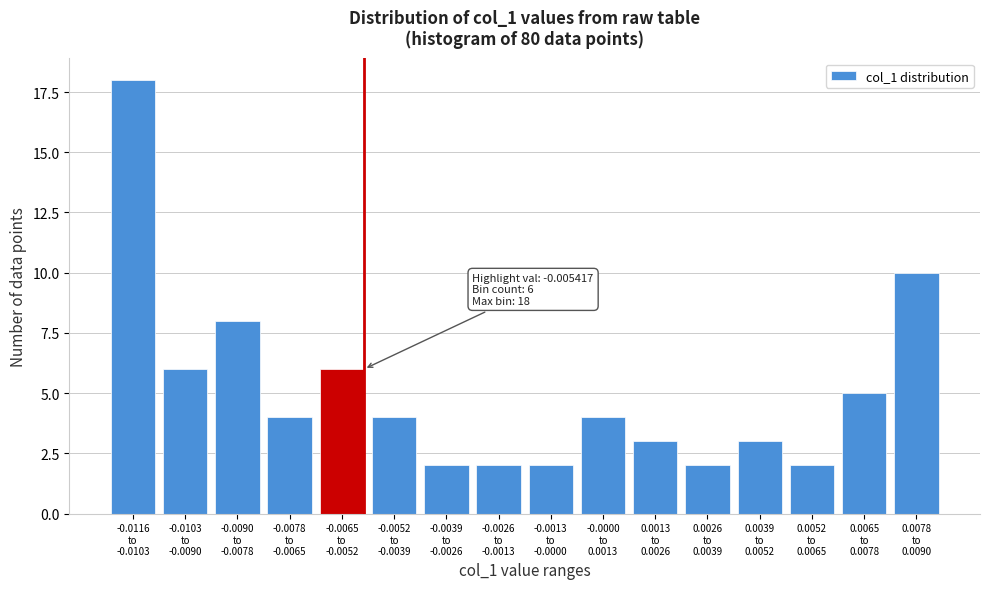

Reading left to right, extract all data points from this chart.

18	6	8	4	6	4	2	2	2	4	3	2	3	2	5	10